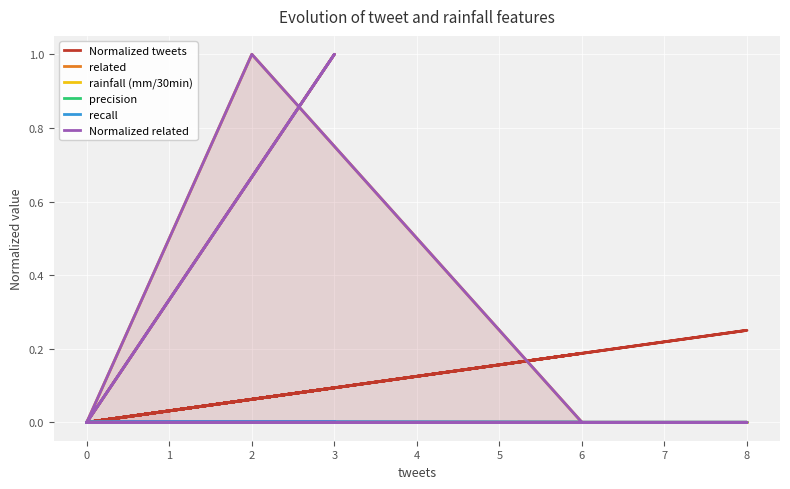

Is this an area chart (filled region under the line)?

No